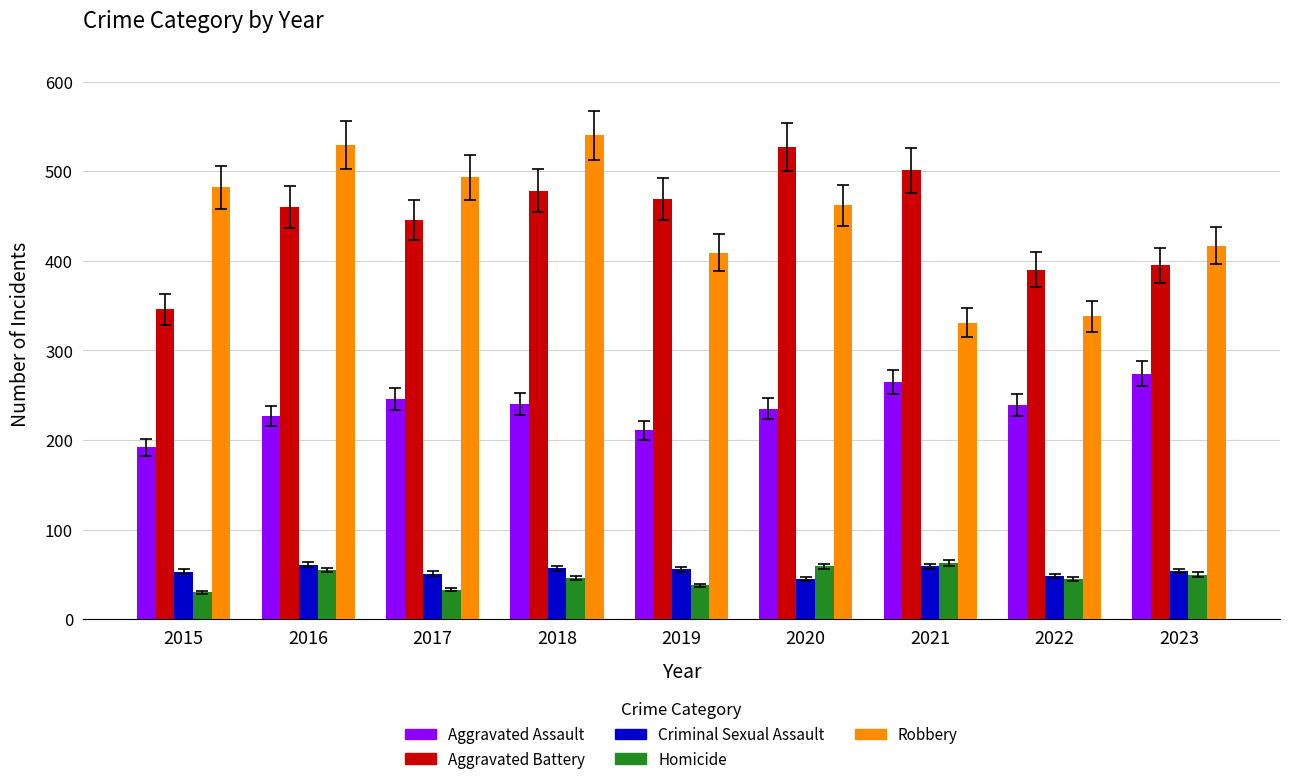

Is the value of Robbery at 2015 greater than the value of Aggravated Assault at 2022?

Yes